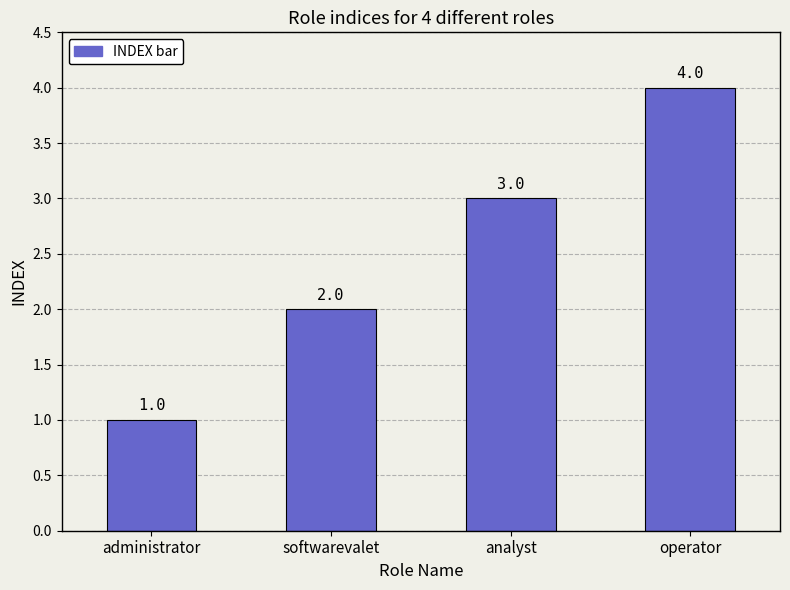

Rank the categories by value from lowest to highest.

administrator, softwarevalet, analyst, operator